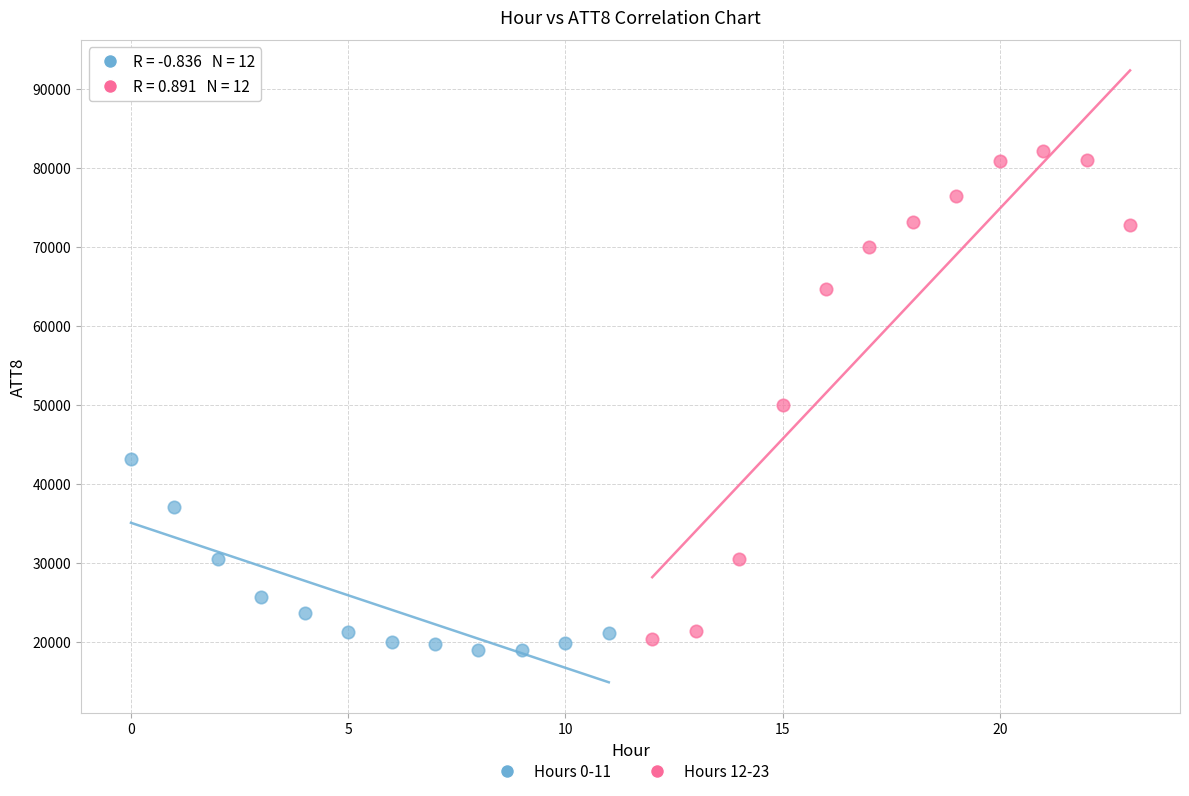

What are all the series names shown in the legend?

Hours 0-11, Hours 12-23